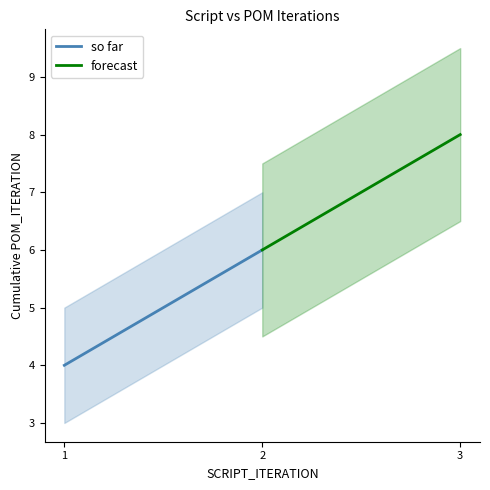

How many values in the forecast series are below 8?

1